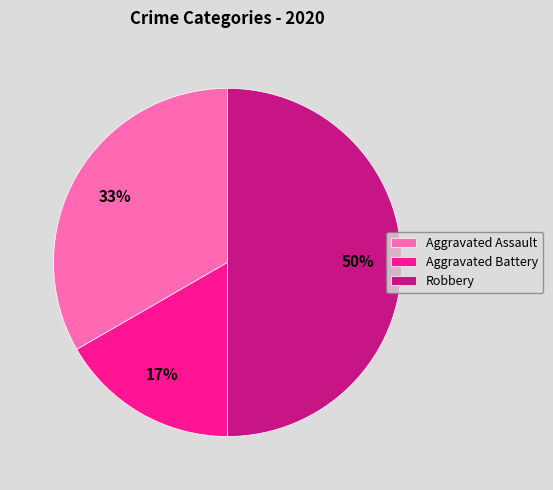

True or false: Robbery accounts for 50% of the total.

True